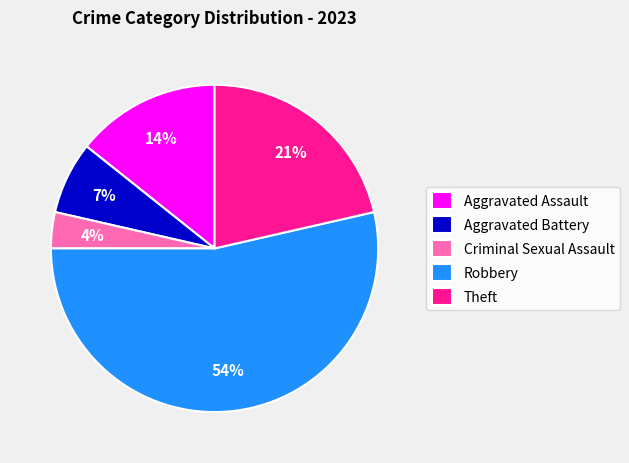

To the nearest percent, what portion does Criminal Sexual Assault represent?

4%